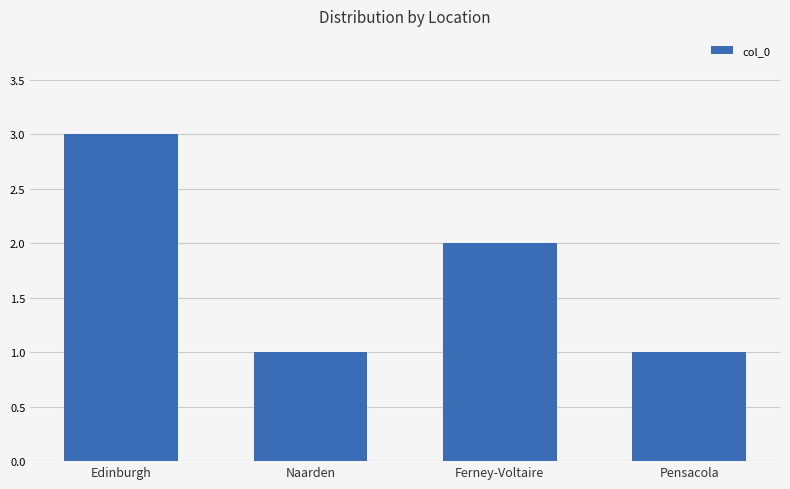

What is the value of the 3rd bar from the left?

2